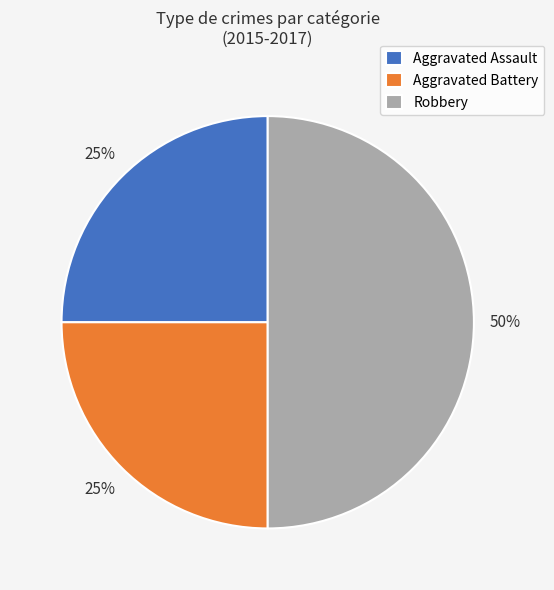

Does Aggravated Battery represent more than half of the total?

No